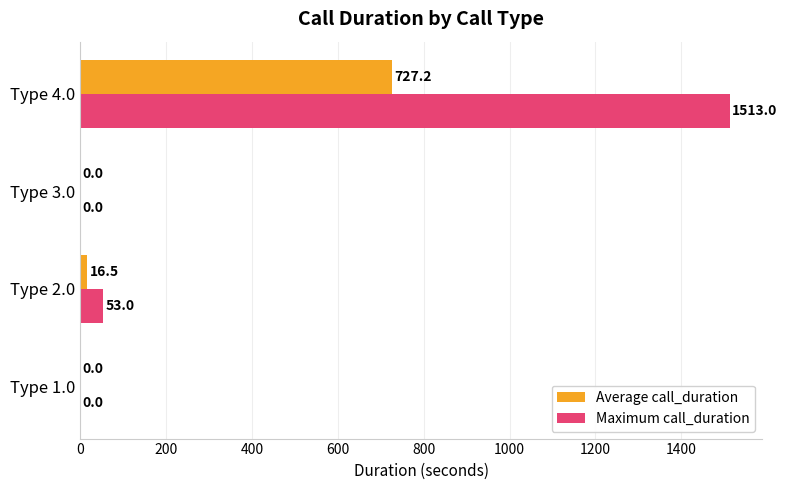

At which label does Maximum call_duration reach its peak?

Type 4.0